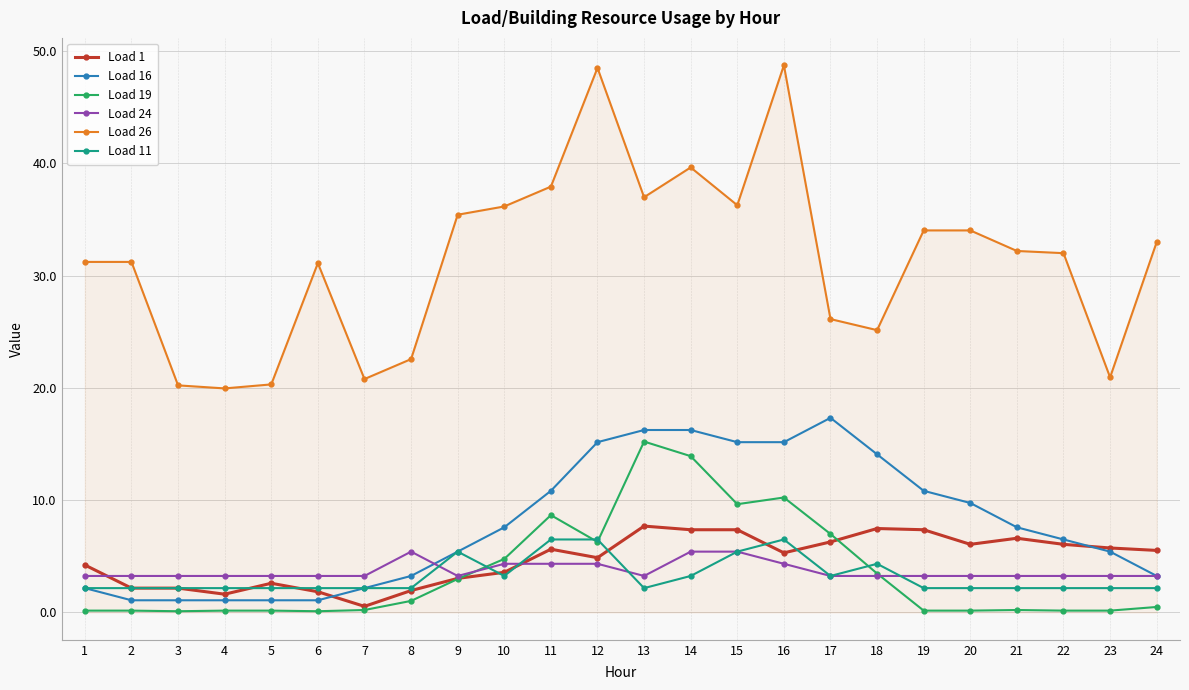

True or false: Load 1 has more than 0 points higher than both neighbors.

True